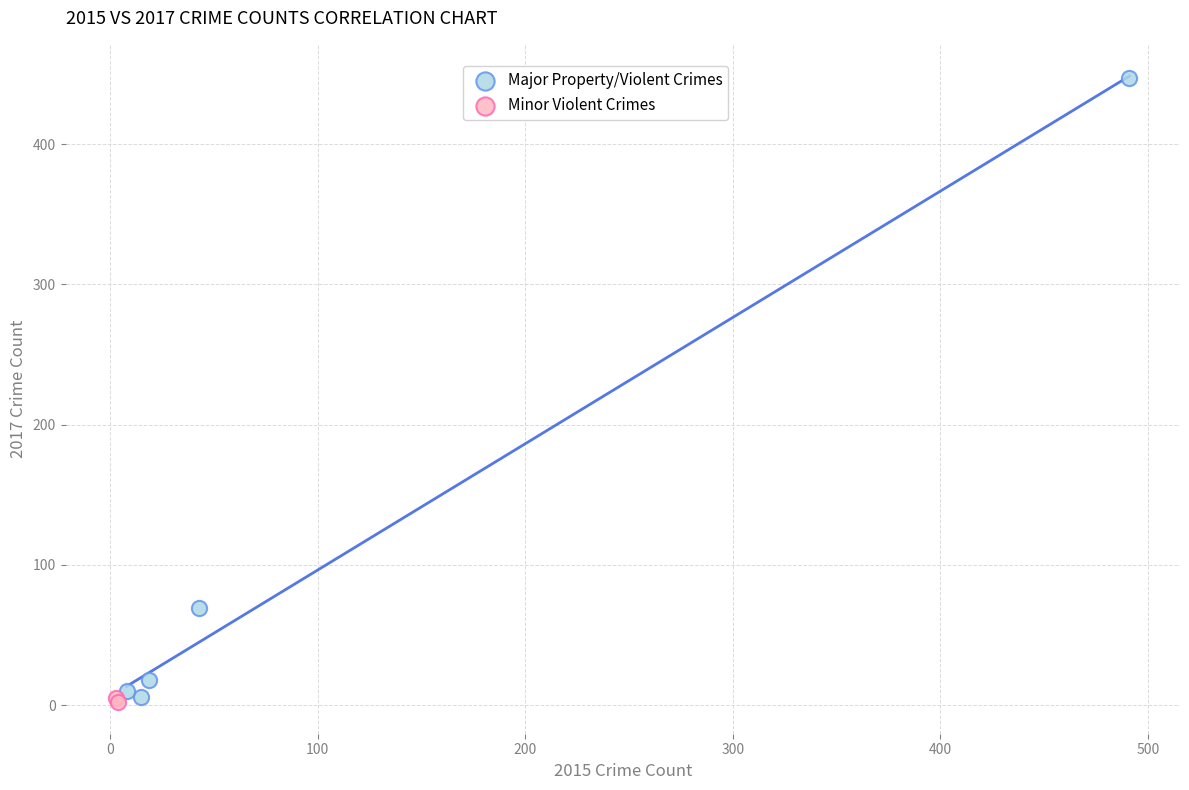

Which series reaches the maximum Y coordinate?

Major Property/Violent Crimes